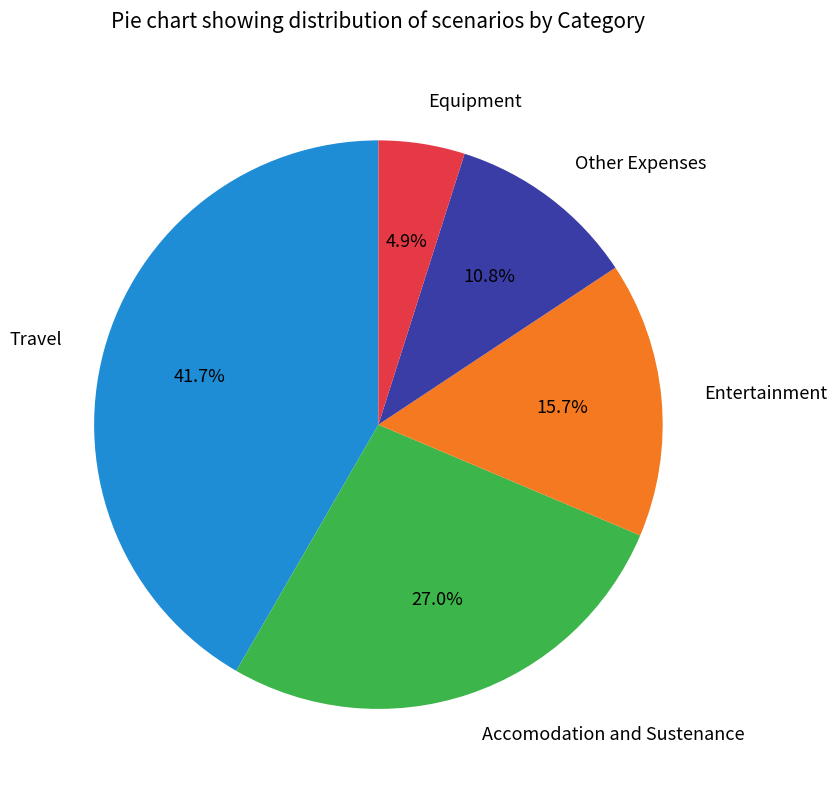

Is there any slice that represents more than half of the pie?

No